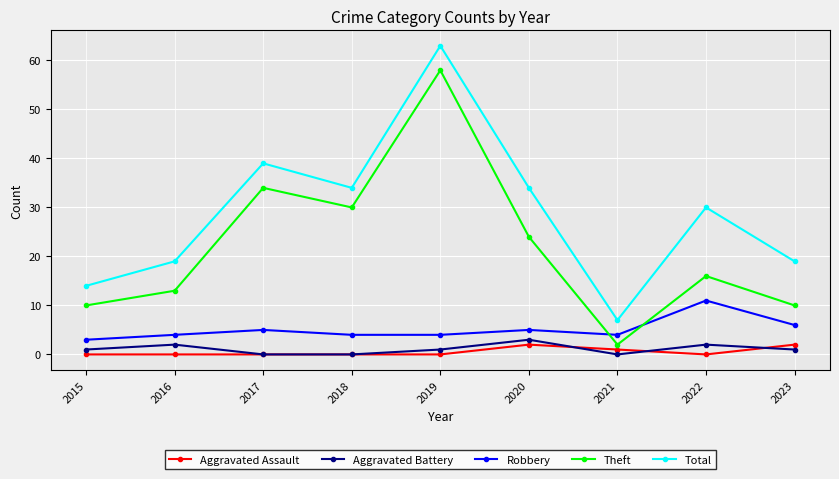

At which category does Total reach its first local peak?

2017